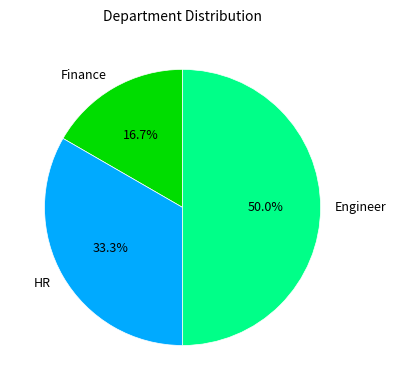

Combined, what portion of the pie is HR and Engineer?

83.3%